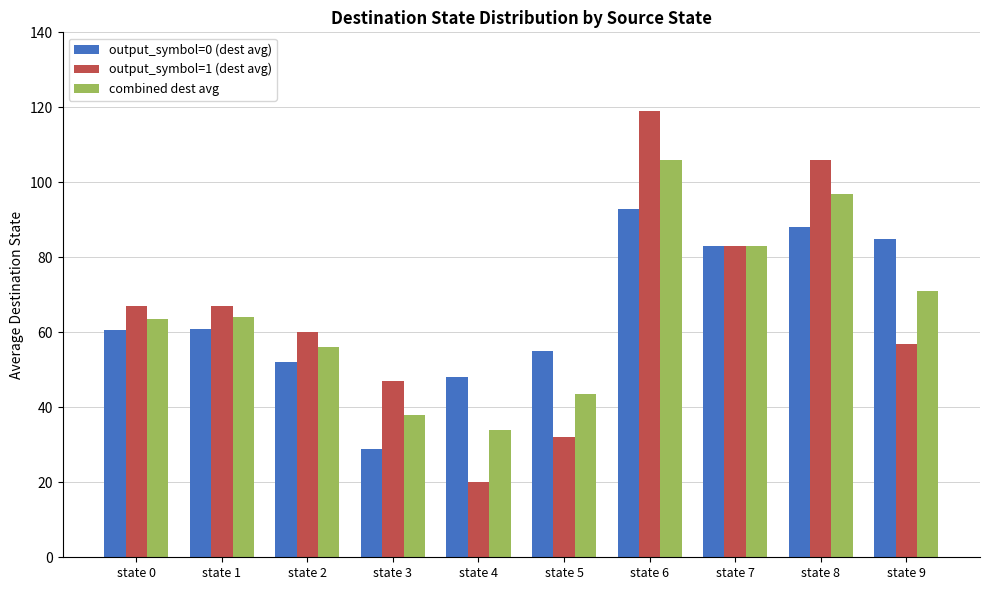

What is the difference between the highest and lowest values at state 2?

8.0